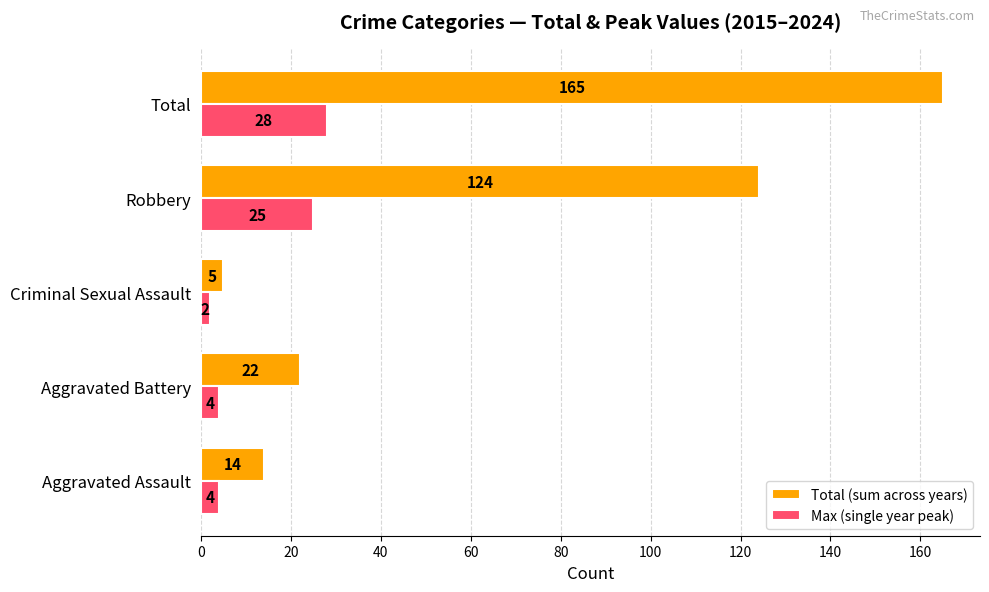

Where is Total (sum across years) nearest to the value 85?

Robbery